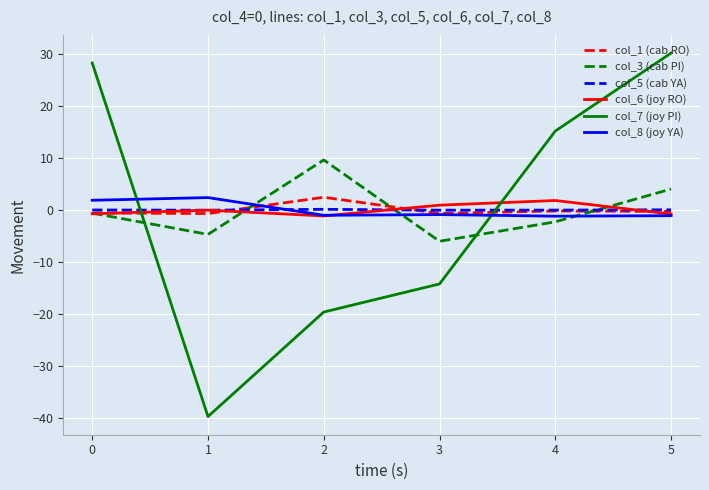

True or false: col_5 (cab YA) has a value of -0.0 at 3.

True